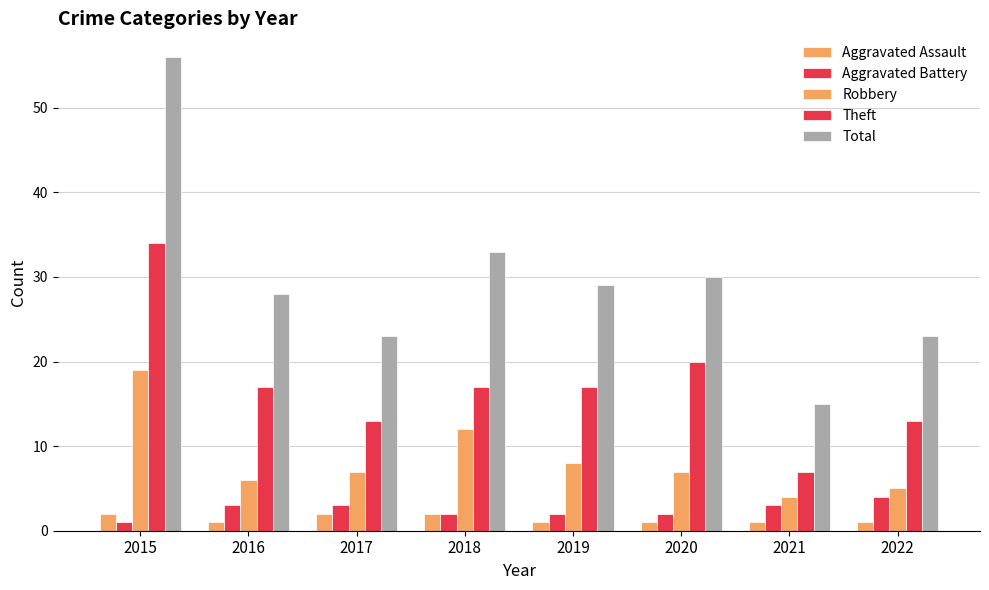

Does the chart contain stacked bars?

No